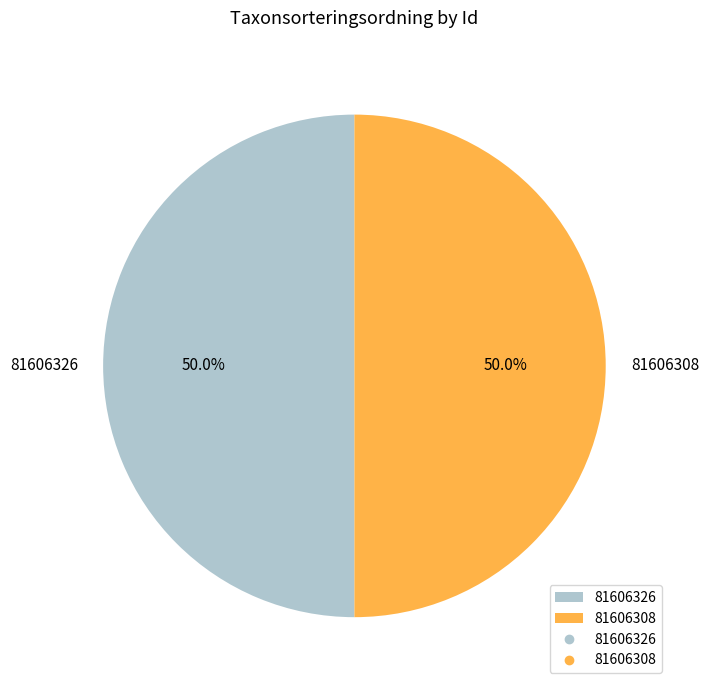

True or false: 81606326 accounts for 50% of the total.

True